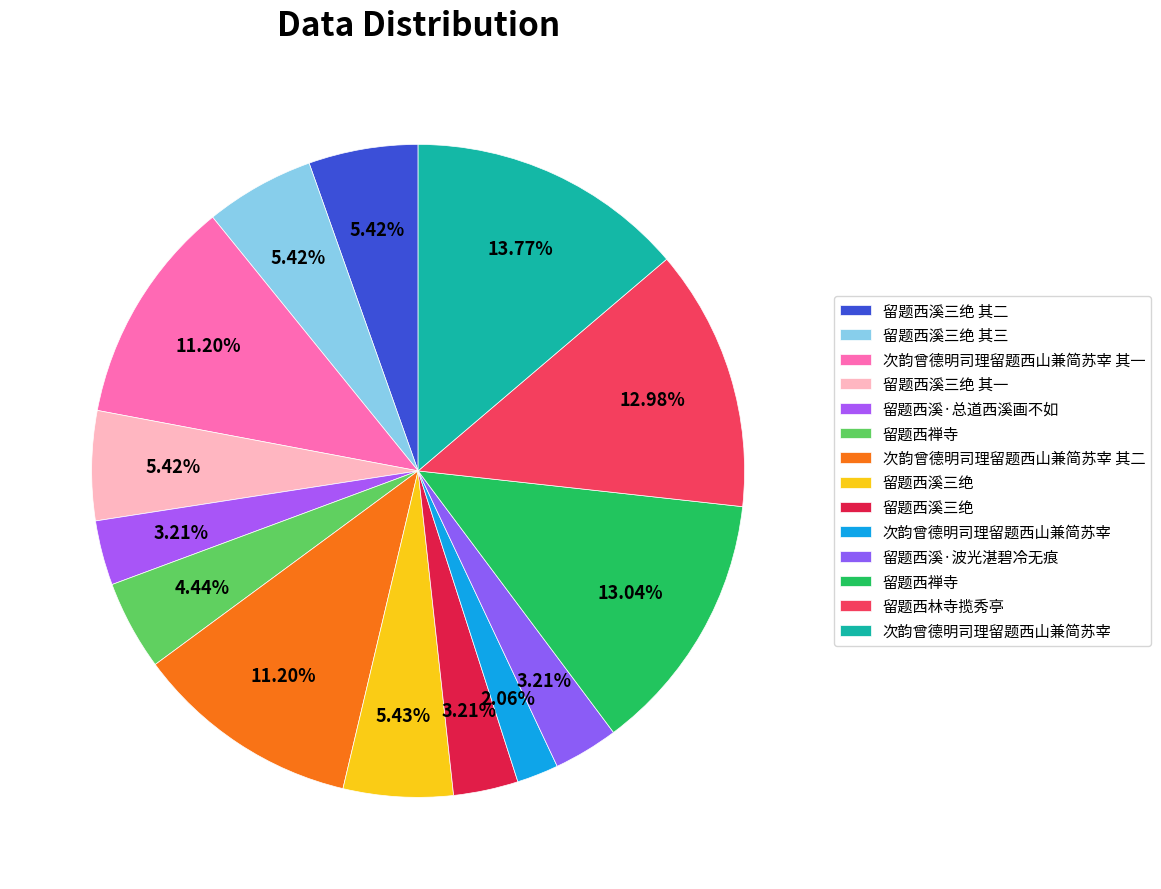

Count the number of slices in the pie.

14